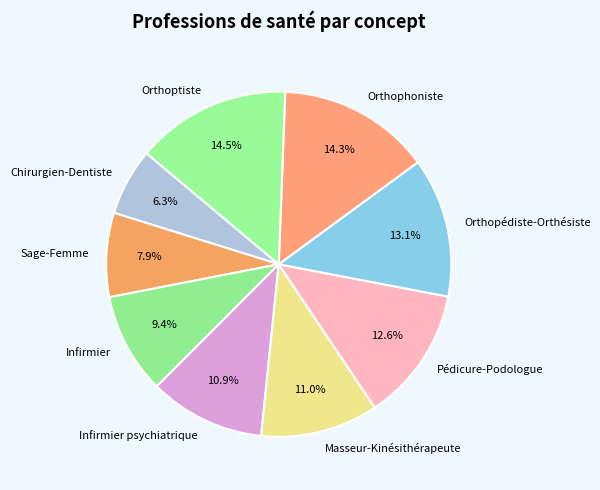

Which slice is the smallest?

Chirurgien-Dentiste